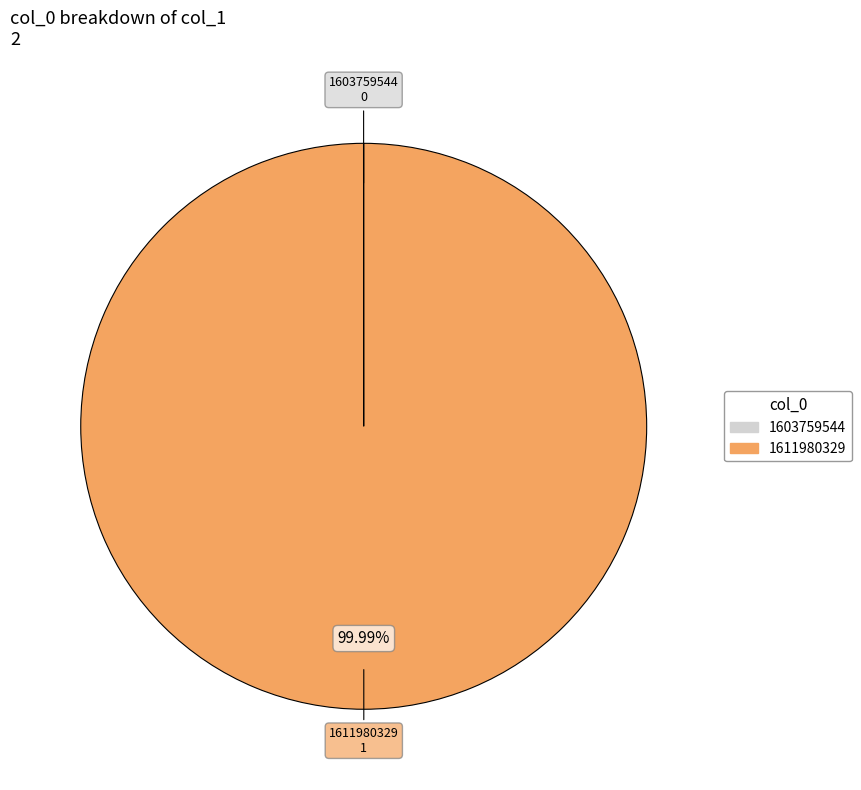

Which slice represents more than half of the pie?

1611980329